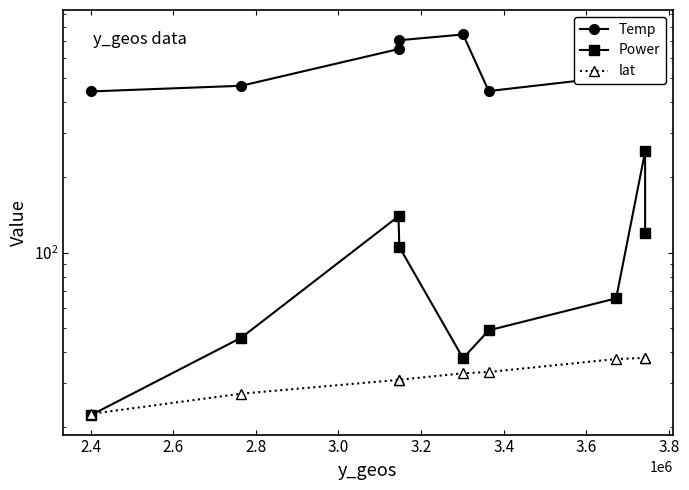

Is it true that lat equals 6.1 at 3.8?

False